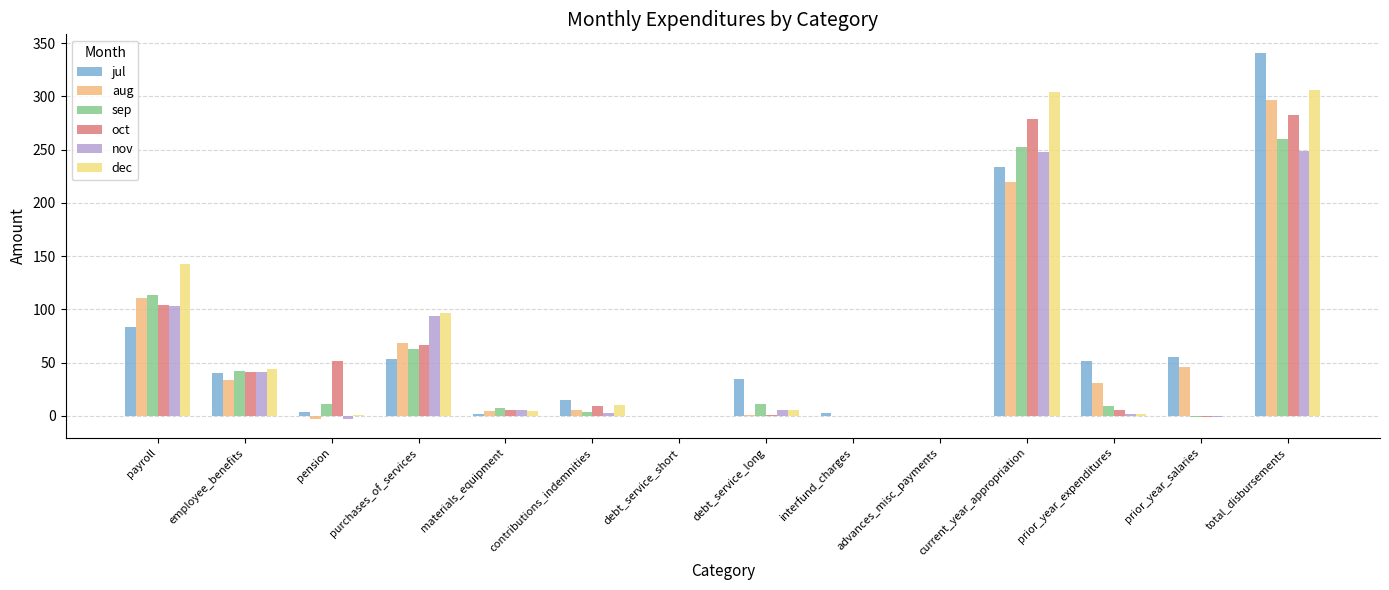

At debt_service_long, list the series in order from smallest to largest.

oct, aug, nov, dec, sep, jul